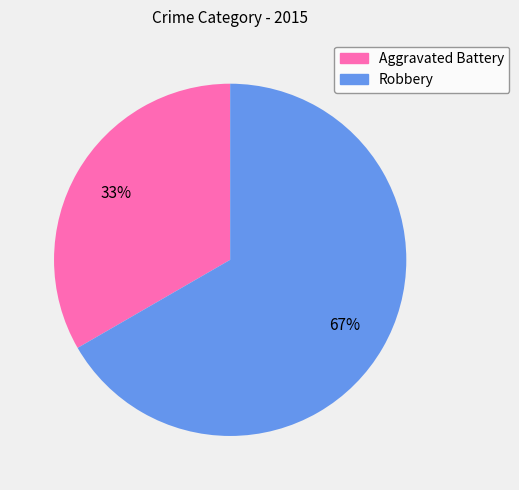

Do Robbery and Aggravated Battery together represent more than half of the pie?

Yes